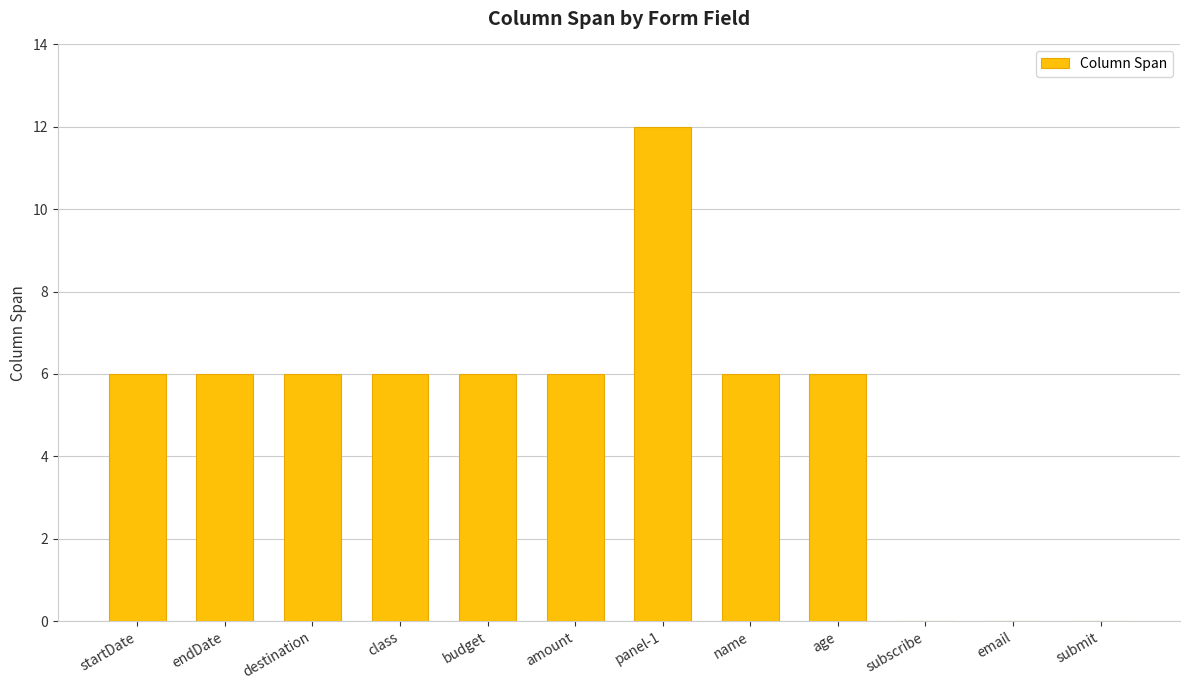

Which category has the highest value across all series?

panel-1